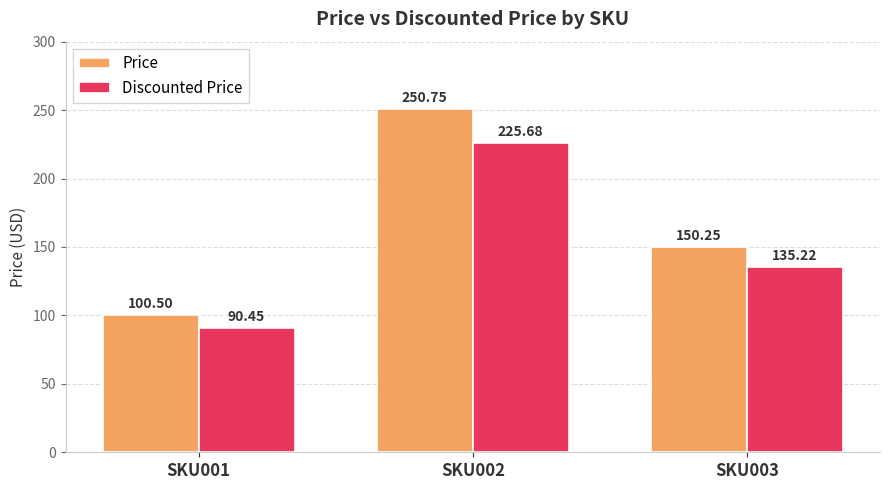

Rank the series at SKU003 from lowest to highest value.

Discounted Price, Price